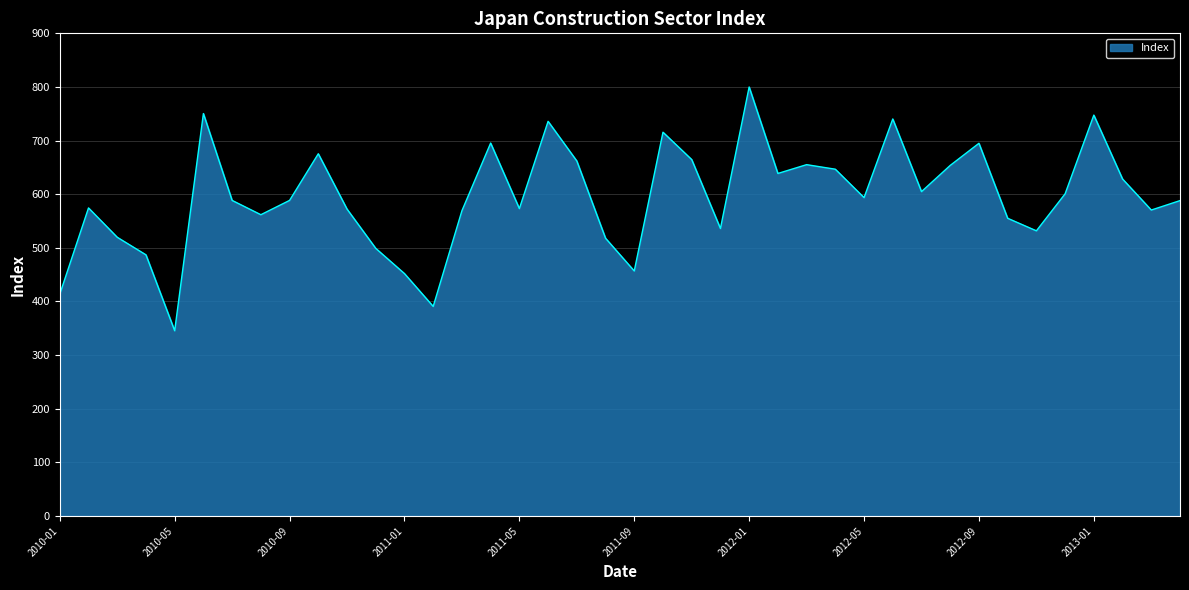

What is the maximum value shown in the chart?

800.0